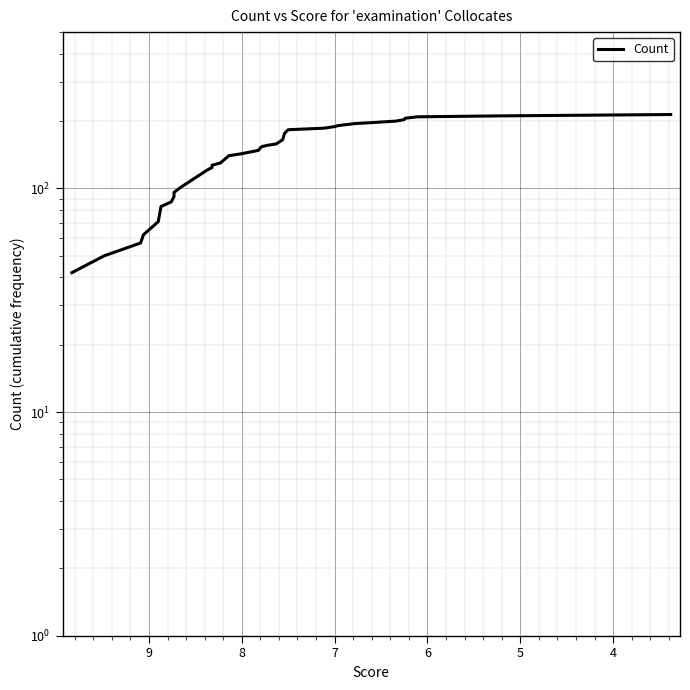

Is it true that the value at 36 is 134?

False